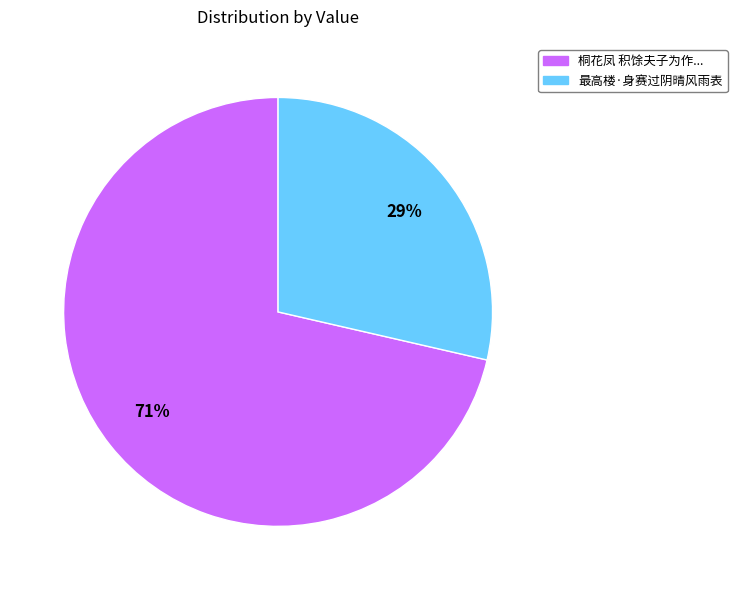

To the nearest percent, what is the average slice percentage?

50%